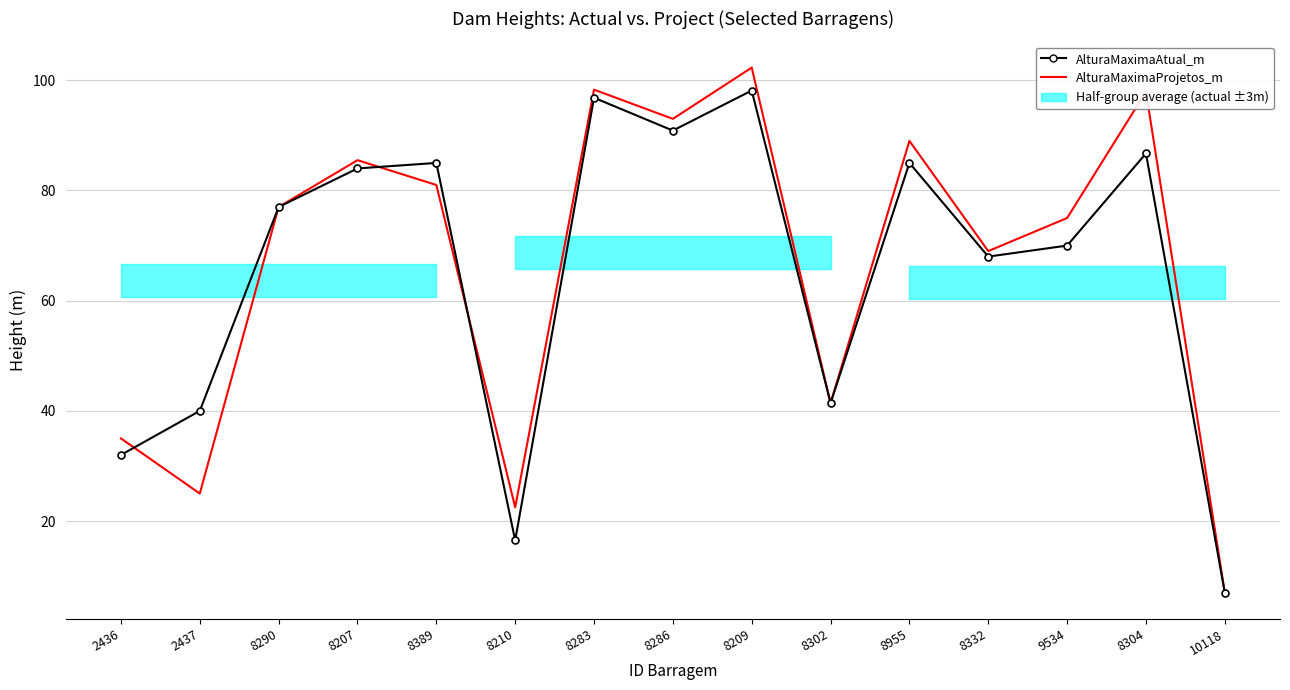

What is the label of the 11th point from the left?

8955